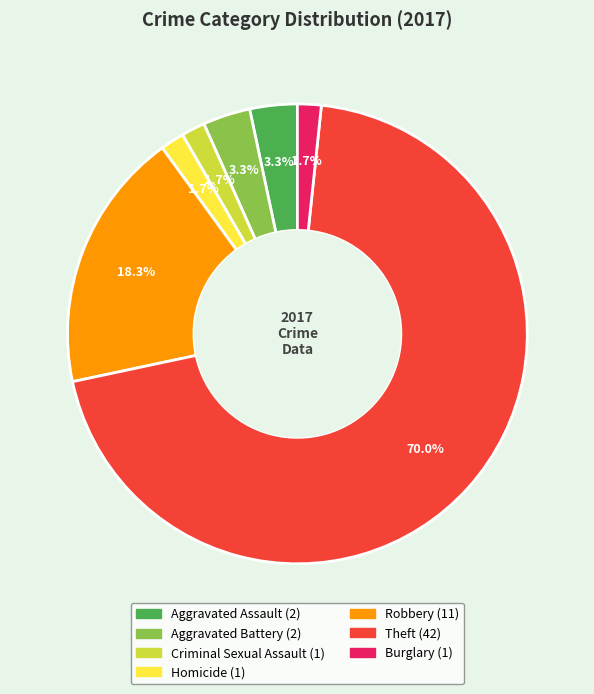

What percentage is NOT represented by Burglary?

98.3%